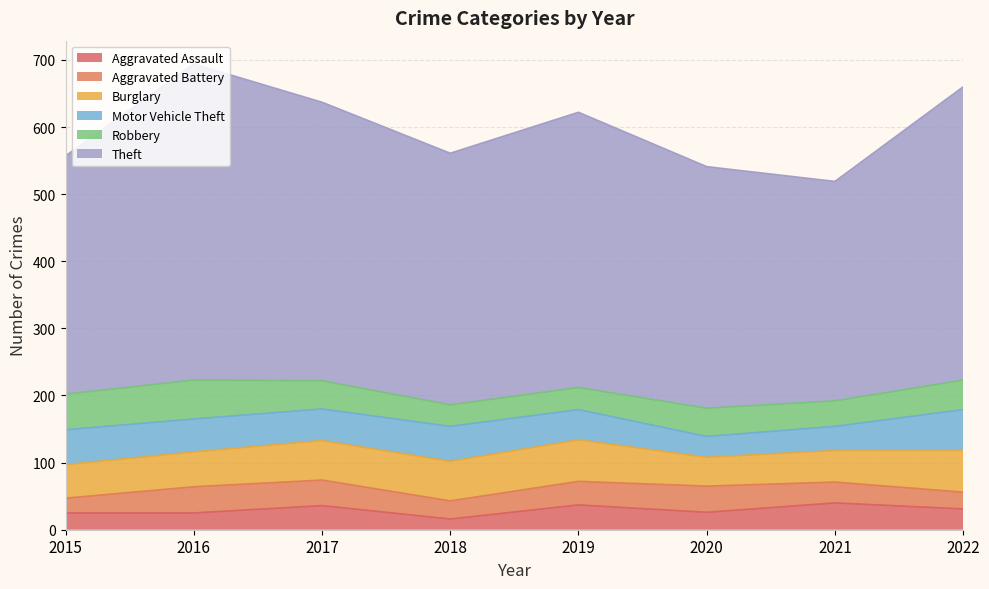

What is the value of the Motor Vehicle Theft point at the 4th from the left?

52